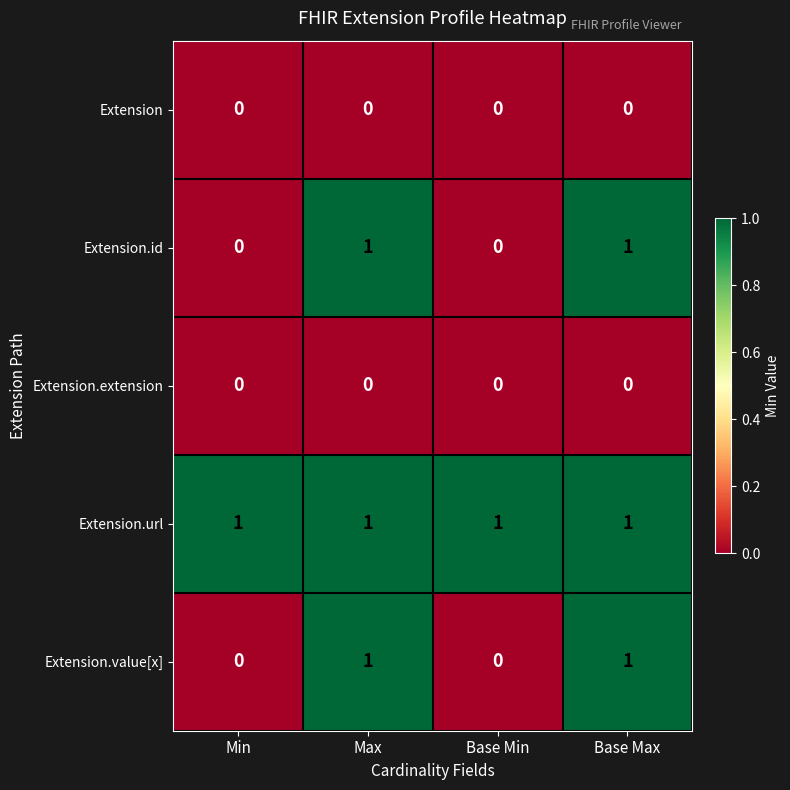

At how many categories does at least one series exceed 0?

4